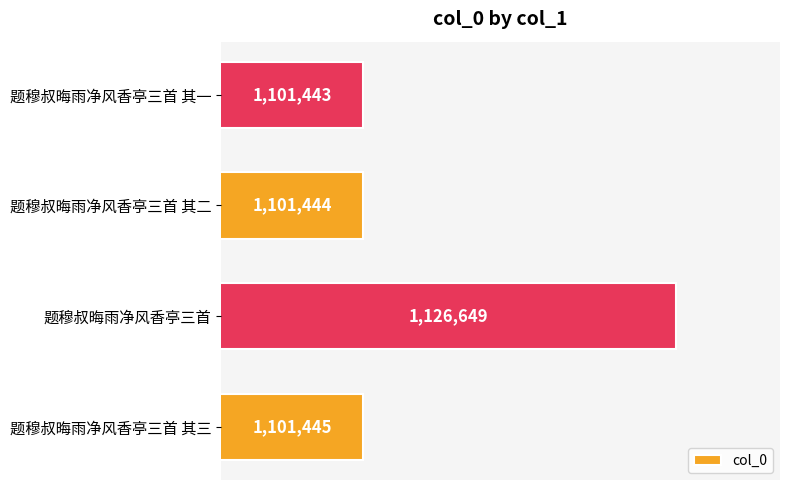

Does the chart contain any negative values?

No